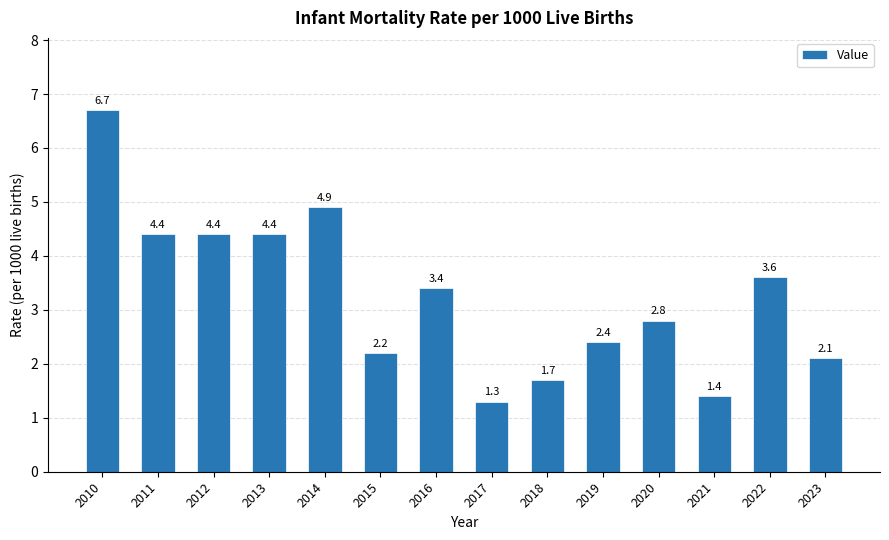

What is the average value?

3.3